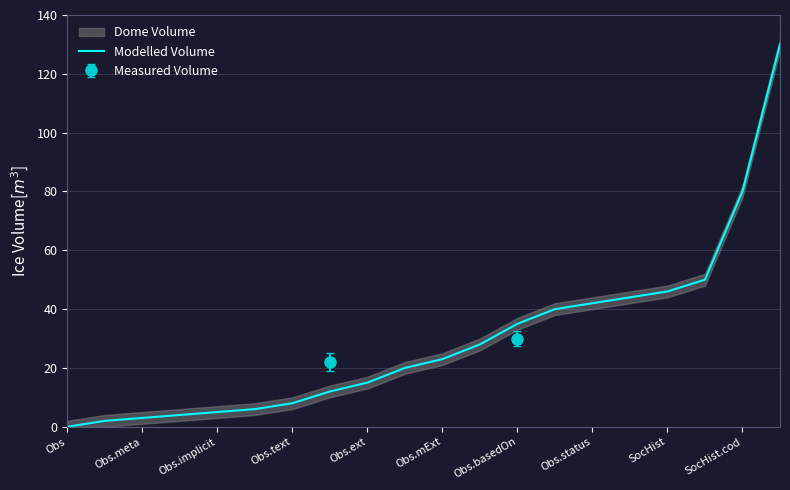

What is the highest value of the Modelled Volume series?

130